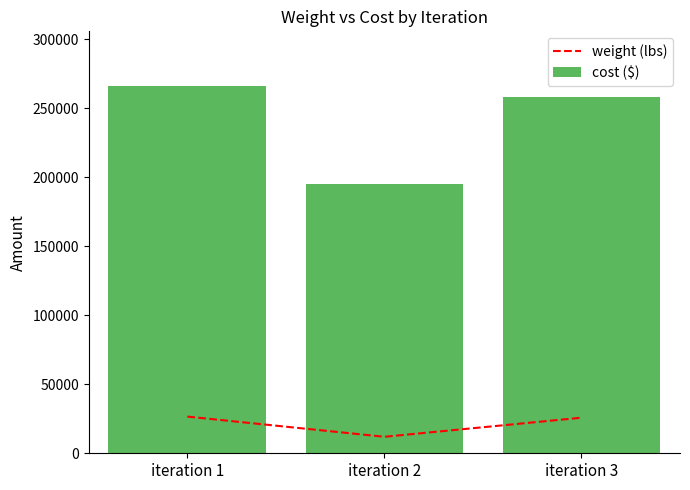

What is the sum of all weight (lbs) values?

64289.3